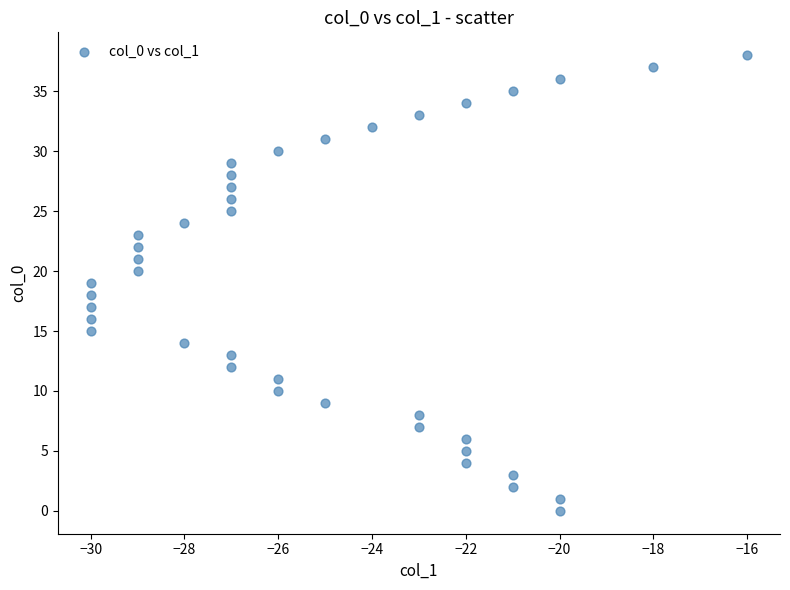

What is the range of X values (max minus min)?

14